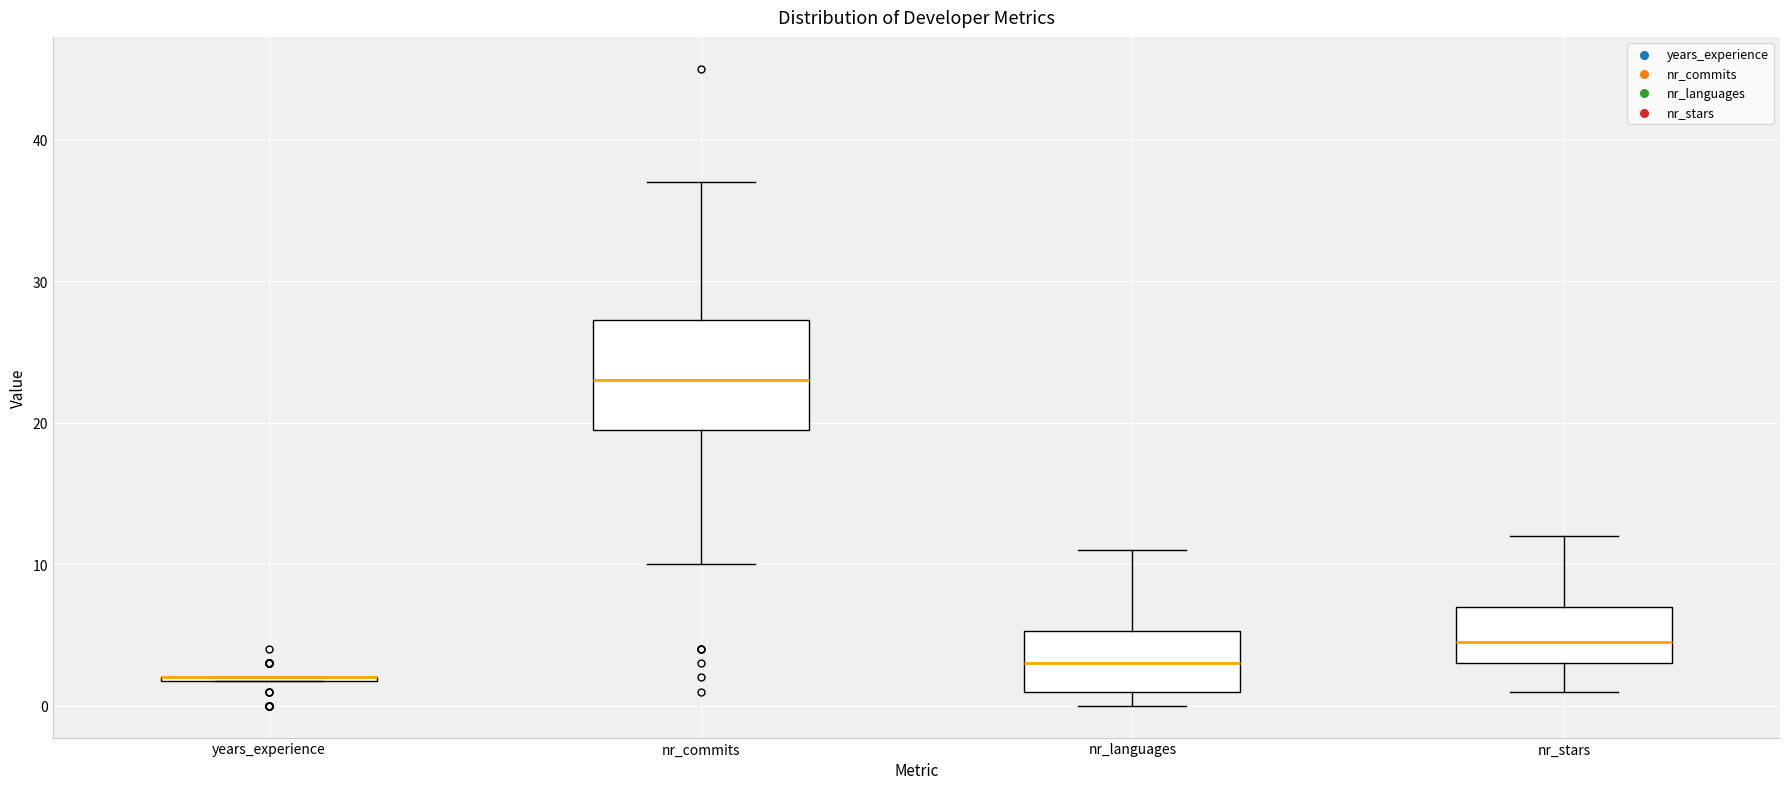

Reading left to right, transcribe this box plot: for each box, give where its median line is, the range the box spans, and where its two whiskers end, as read against the y-axis. The values are not printed on the chart, so give them approximately, as read against the axis.

years_experience: box collapsed to a line at 2, whiskers 2 to 2
nr_commits: median 23, box 20 to 27, whiskers 10 to 37
nr_languages: median 3, box 1 to 5, whiskers 0 to 11
nr_stars: median 5, box 3 to 7, whiskers 1 to 12